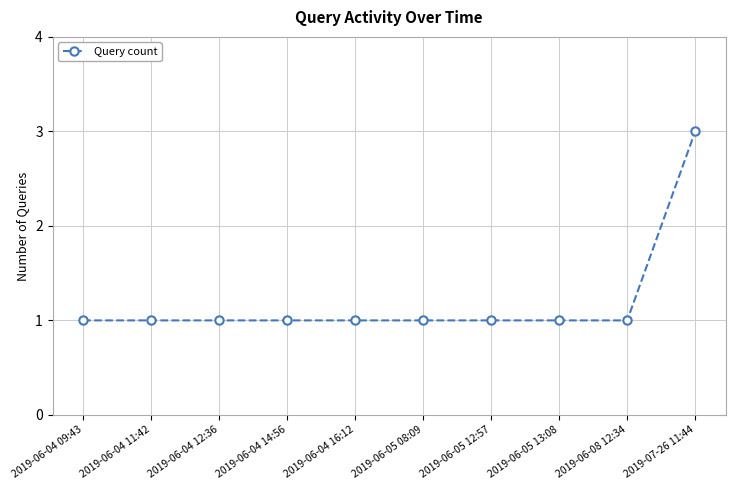

What is the value of the 2nd point from the left?

1